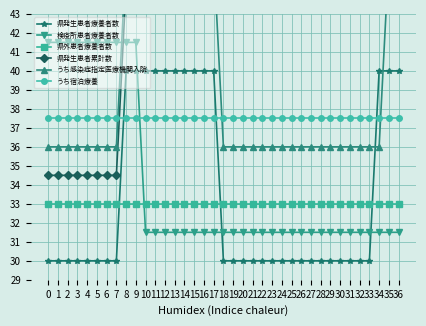

What are all the series names shown in the legend?

県発生患者療養者数, 検疫所患者療養者数, 県外患者療養者数, 県発生患者累計数, うち感染症指定医療機関入院, うち宿泊療養